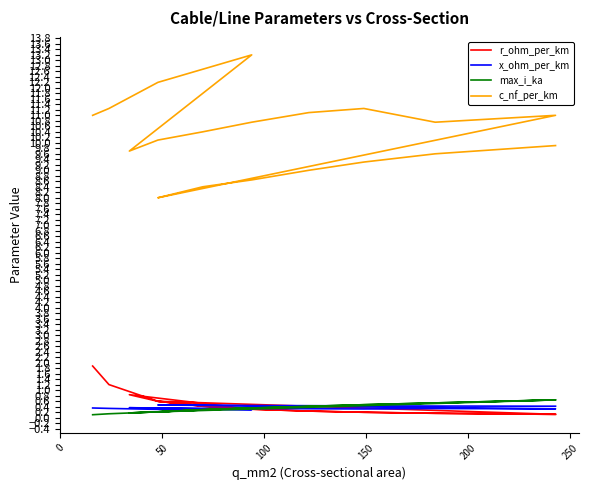

How many times do x_ohm_per_km and max_i_ka cross each other?

5